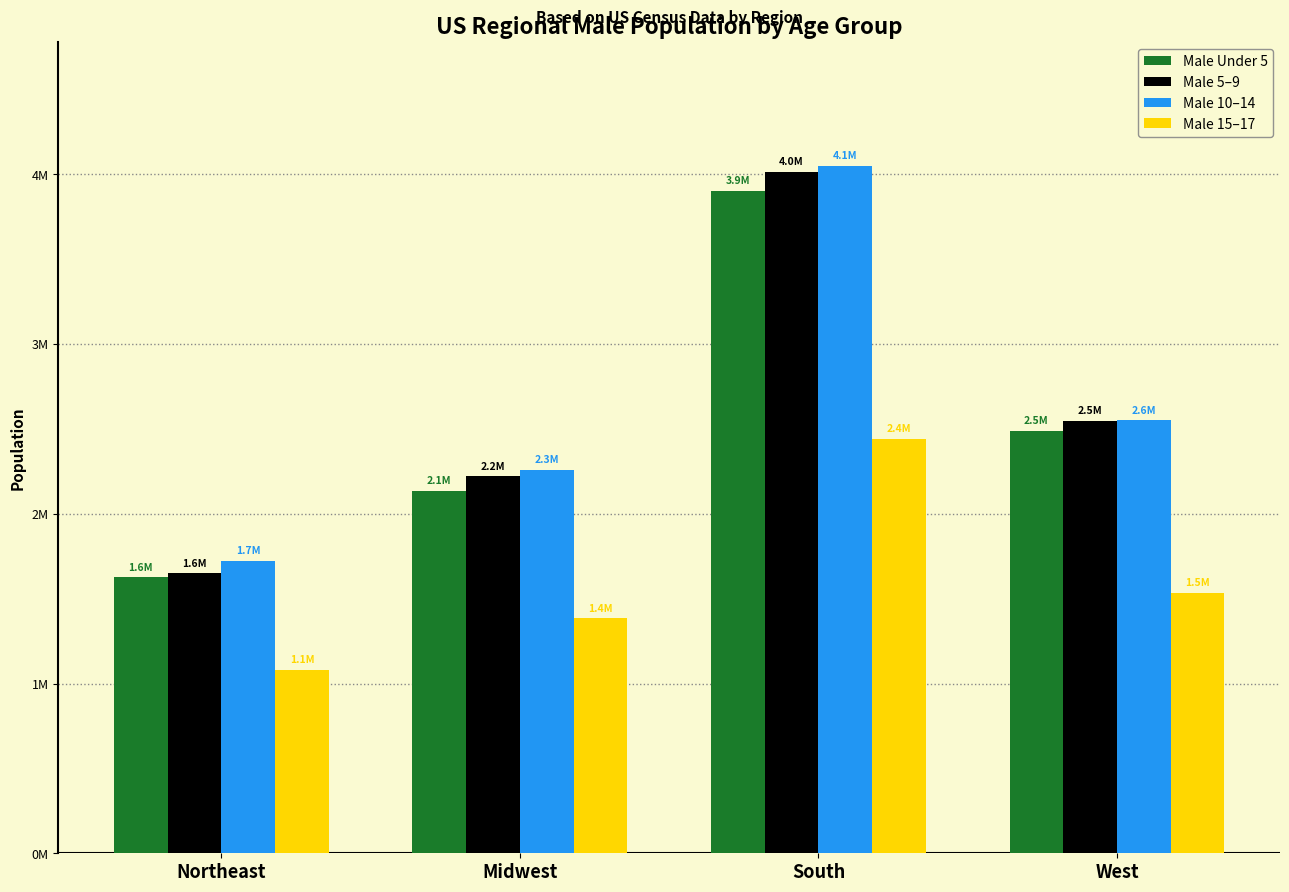

Is the value of Male Under 5 at Midwest greater than the value of Male 5–9 at Midwest?

No